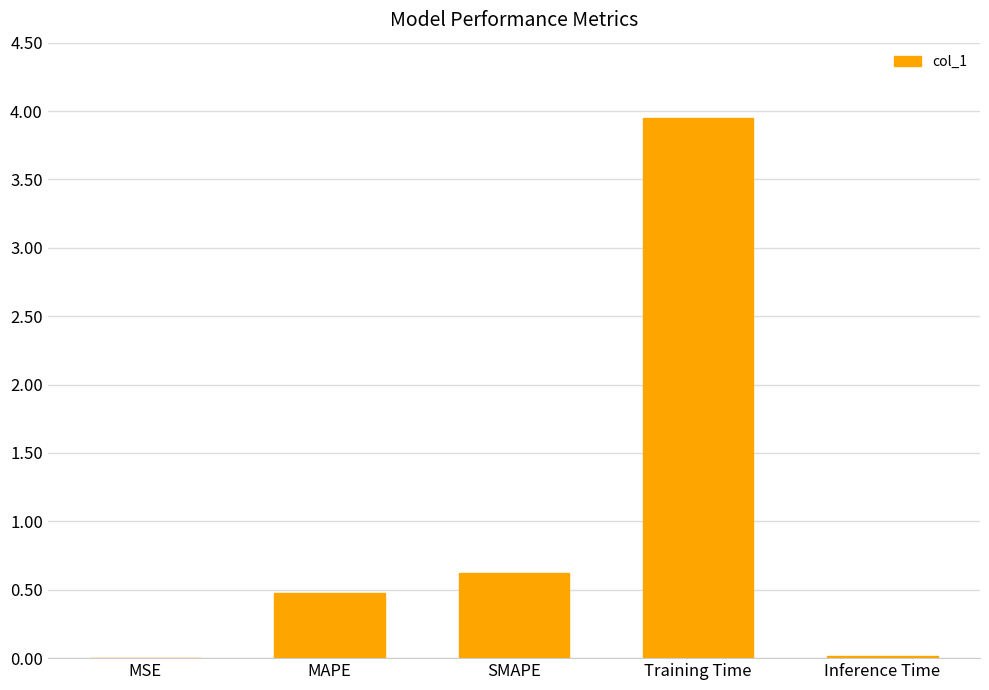

Is it true that the value at MSE is 0.0?

True